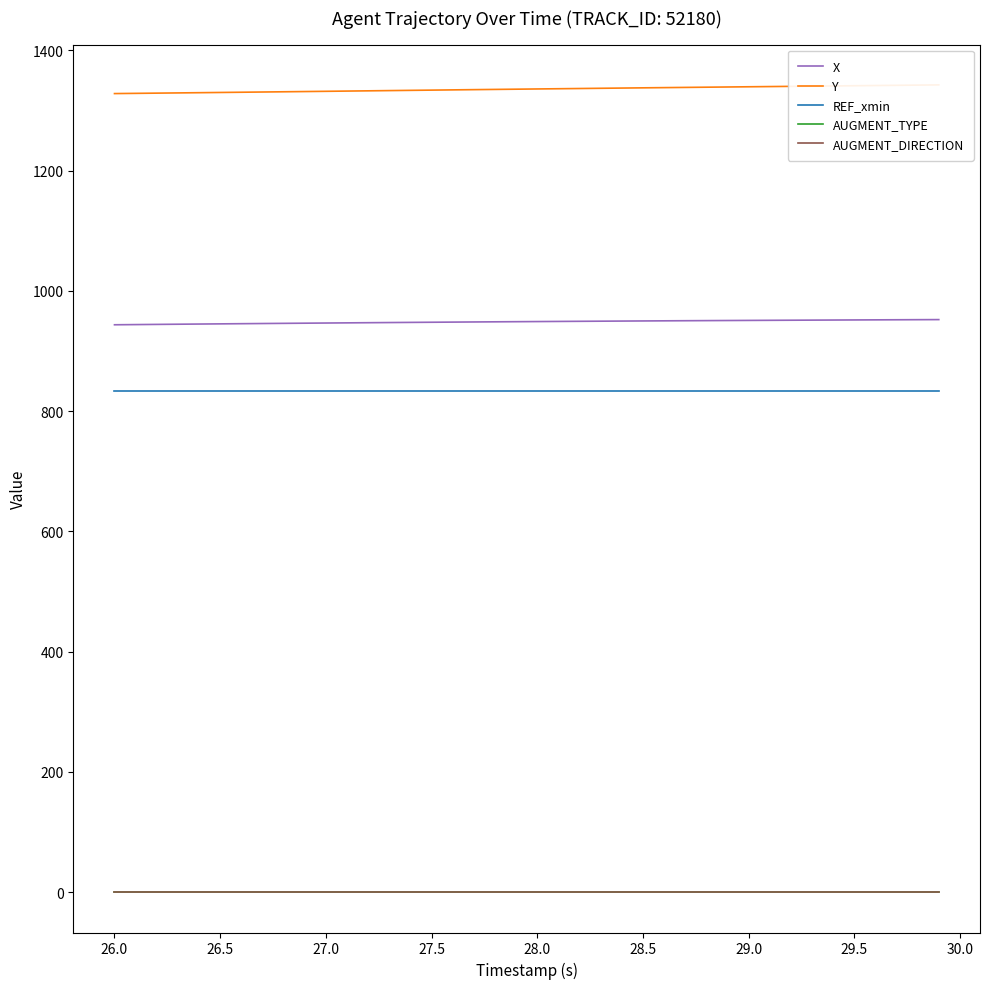

What are all the series names shown in the legend?

X, Y, REF_xmin, AUGMENT_TYPE, AUGMENT_DIRECTION